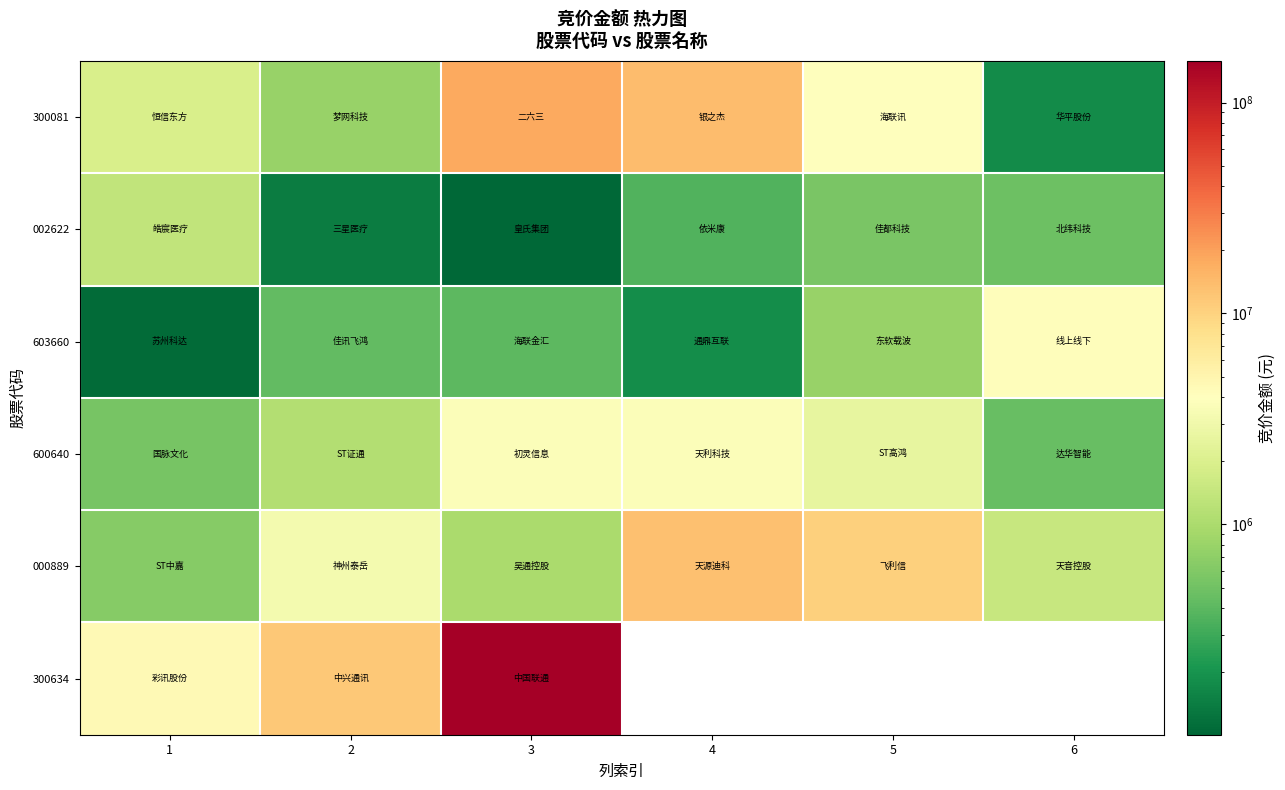

Is it true that 300081 equals 838837.2 at 1?

False